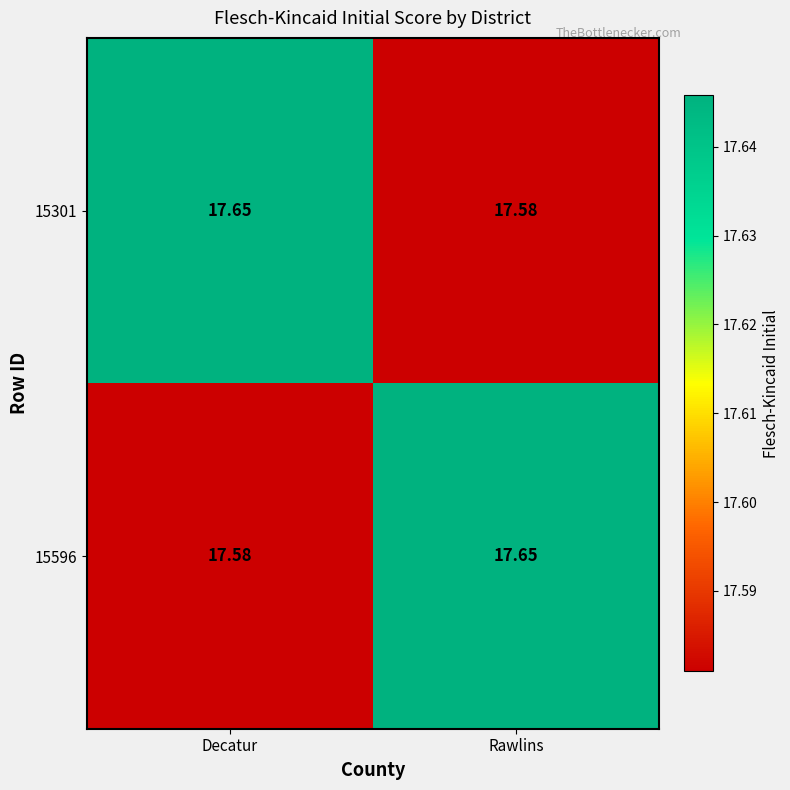

At Decatur, list the series in order from smallest to largest.

15596, 15301